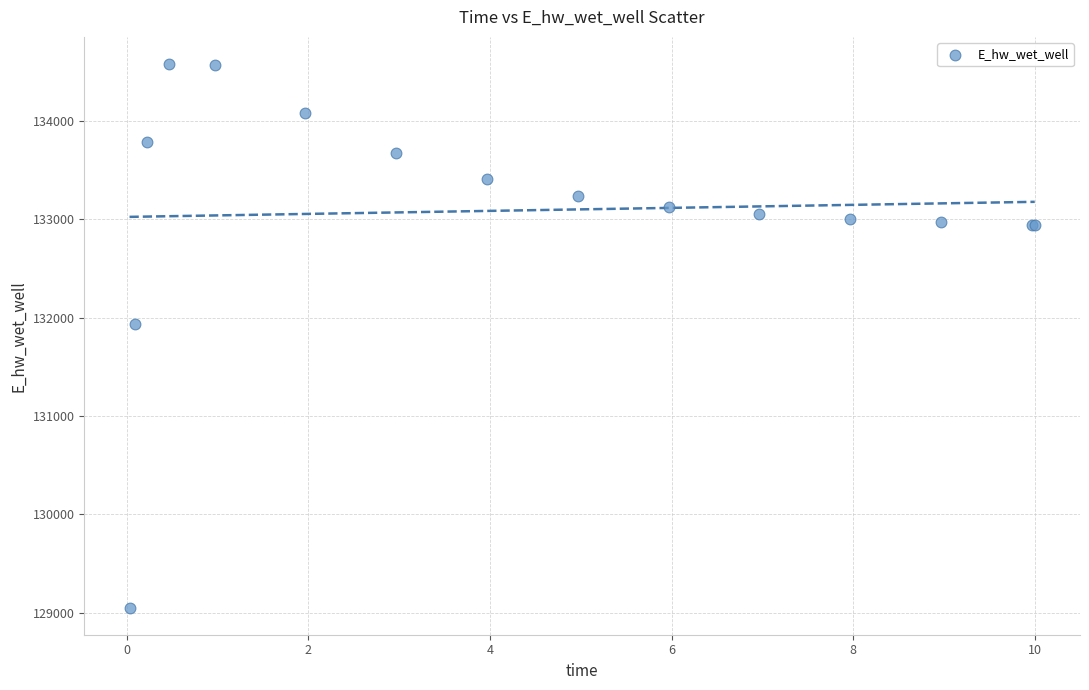

What Y value in the scatter plot is closest to 131814?

131934.6